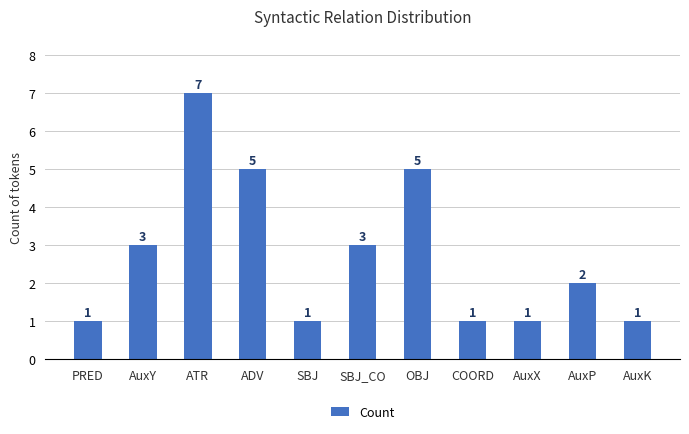

The value at ATR is 5. True or false?

False